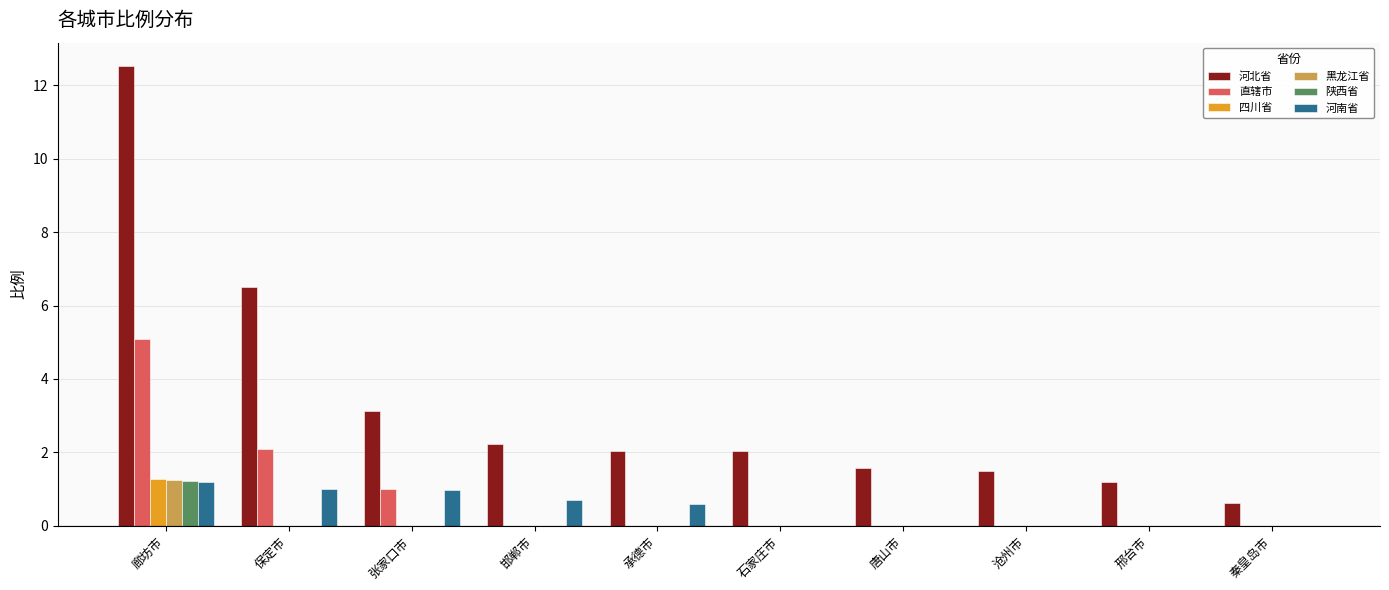

Which series has the largest total across all categories?

河北省